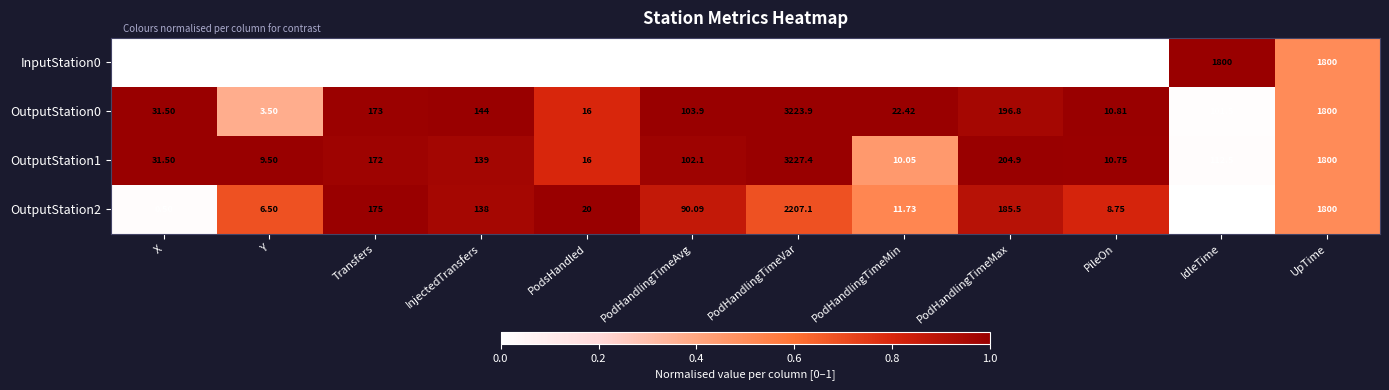

At which category does the chart reach its peak across all series?

PodHandlingTimeVar